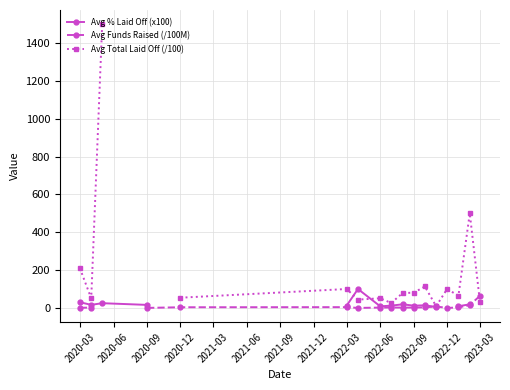

How many interior local valleys does the Avg Total Laid Off (/100) series have?

5